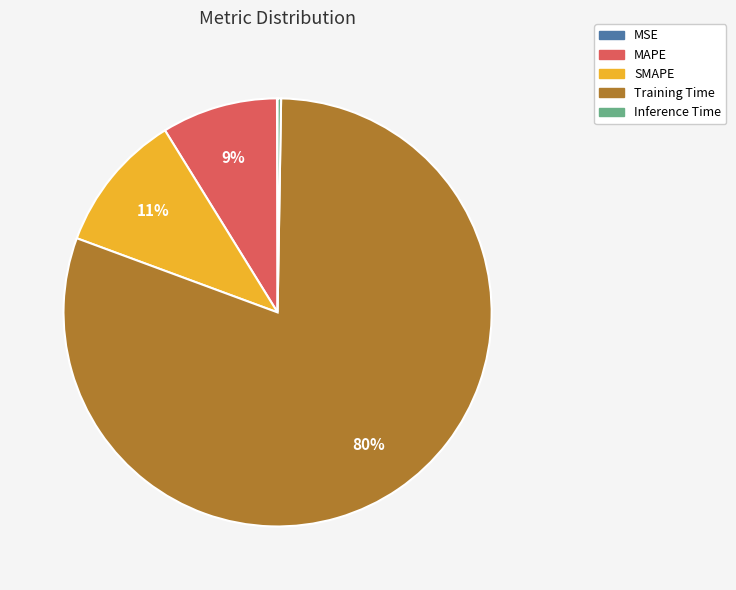

Which category has the biggest portion of the pie?

Training Time